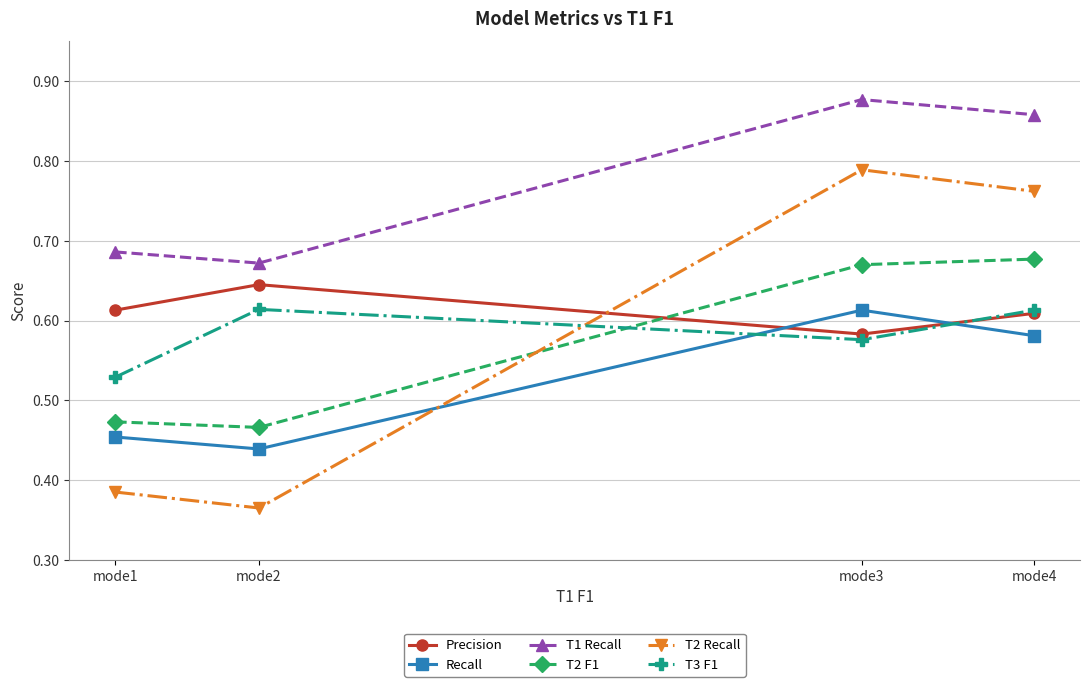

Between mode2 and mode3, which series saw the biggest shift?

T2 Recall